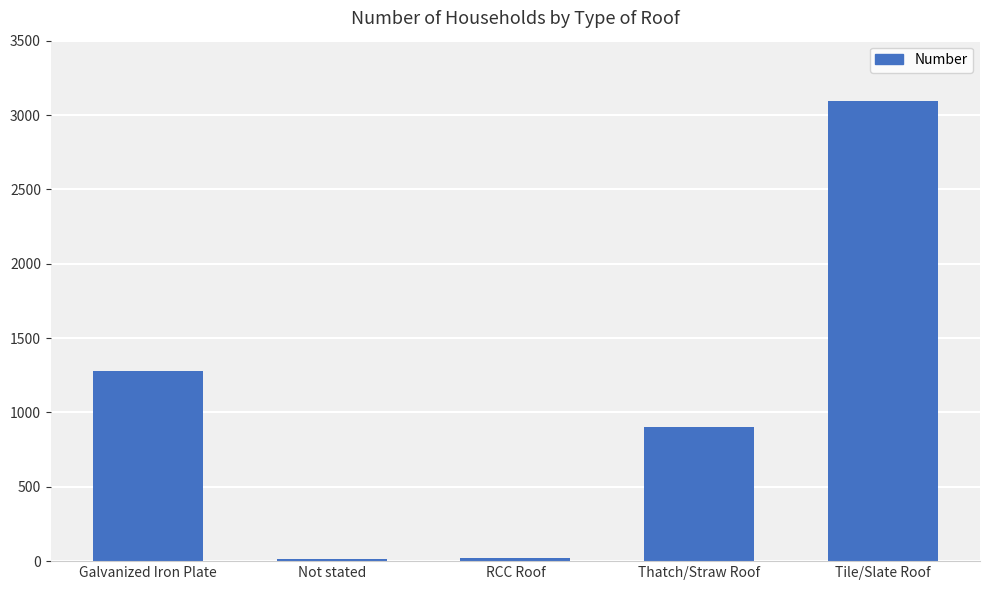

What is the label of the 4th bar from the right?

Not stated